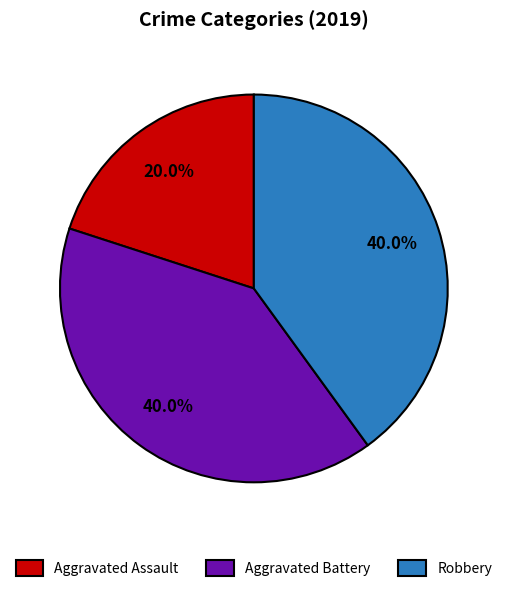

Is it true that Aggravated Assault is 27% of the pie?

False